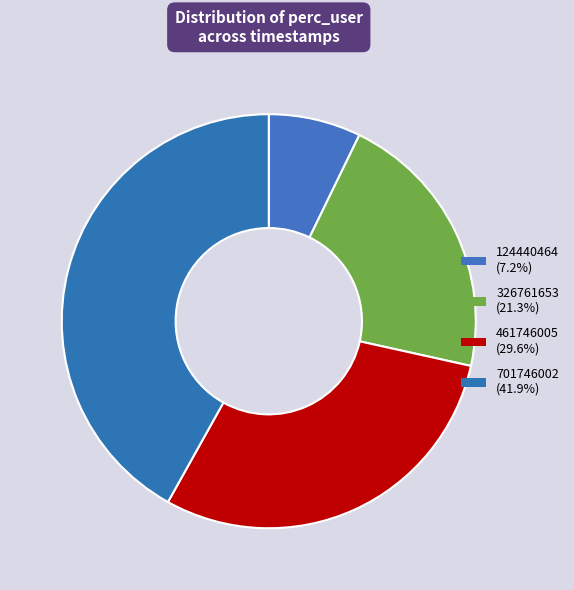

The 124440464 slice represents 7% of the pie. True or false?

True